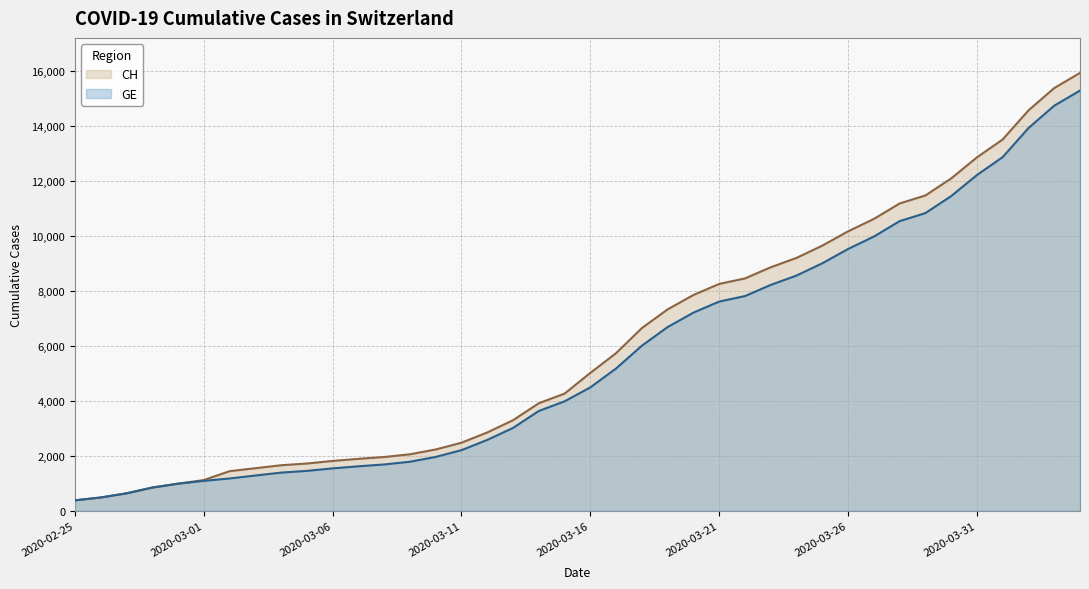

What is the maximum value for GE?

15284